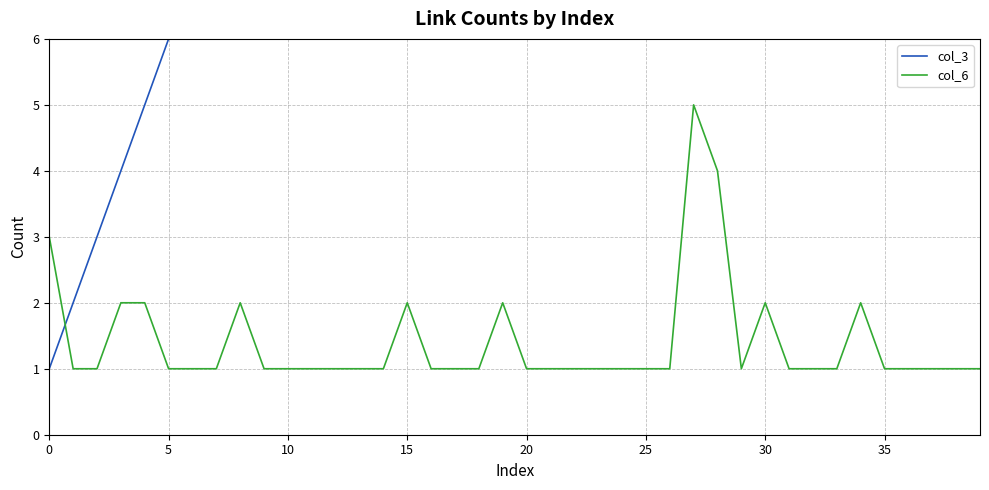

What is the highest value of the col_6 series?

5